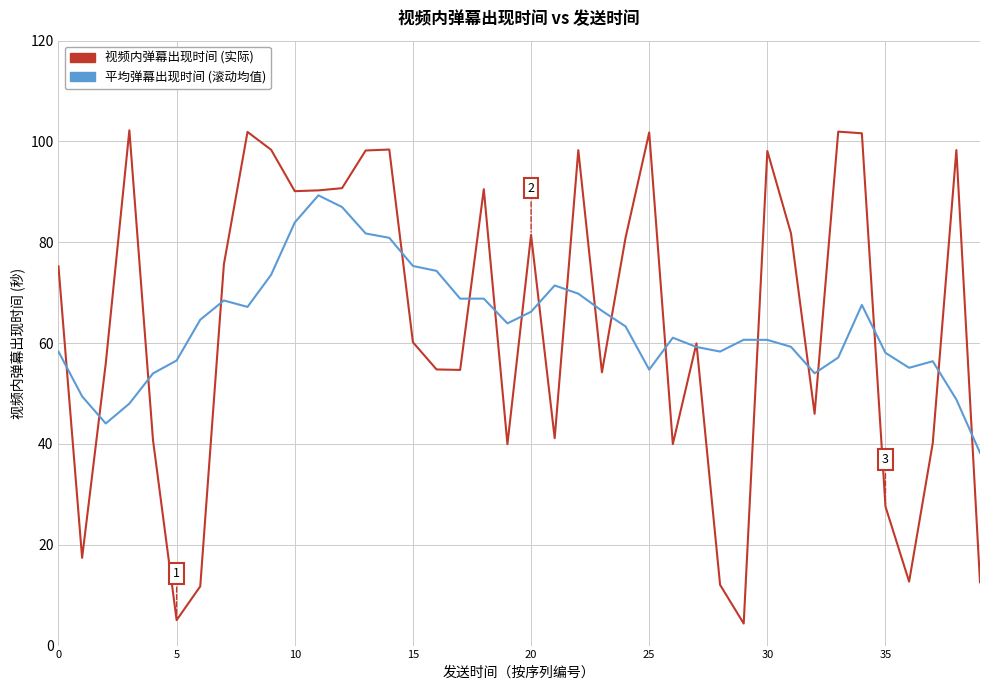

Rank the series by their maximum value, from lowest to highest.

平均弹幕出现时间 (滚动均值), 视频内弹幕出现时间 (实际)